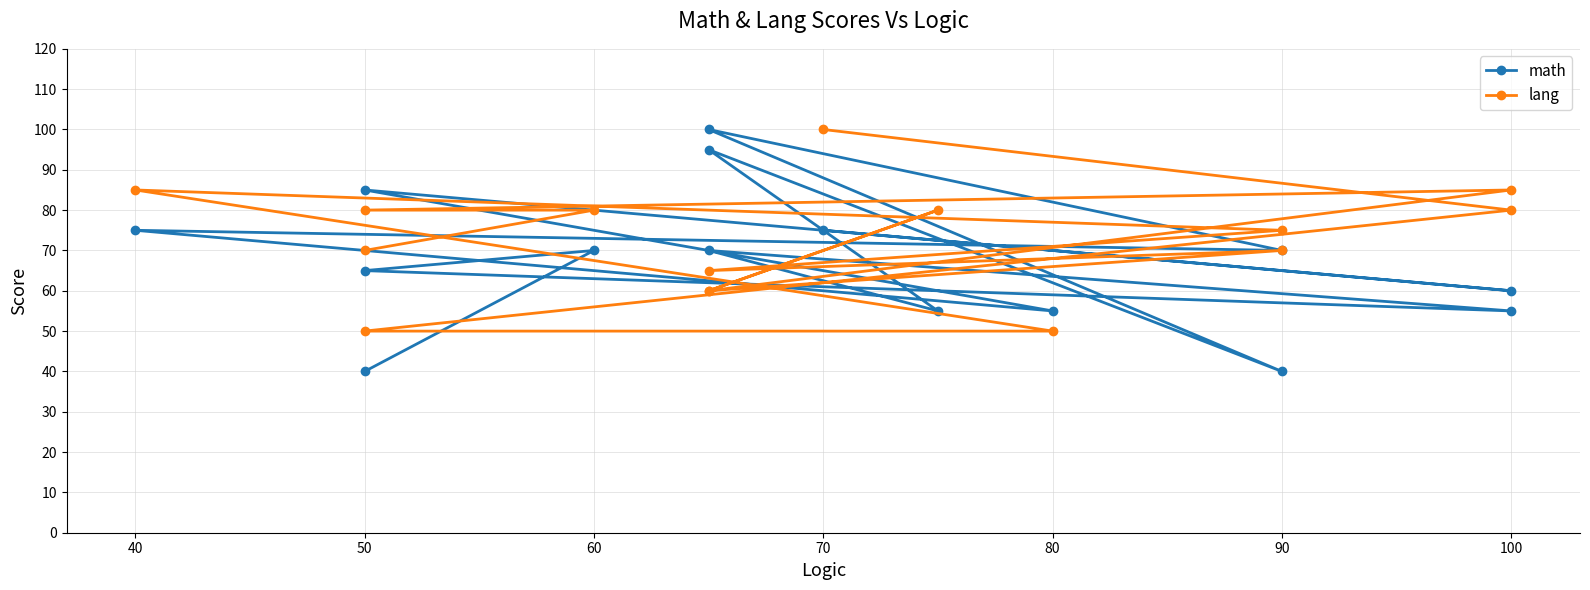

Reading left to right, extract all data points from this chart.

math: 40	70	65	55	70	55	95	40	100	70	75	55	85	60	75
lang: 70	80	80	85	60	80	60	70	65	75	85	50	50	80	100